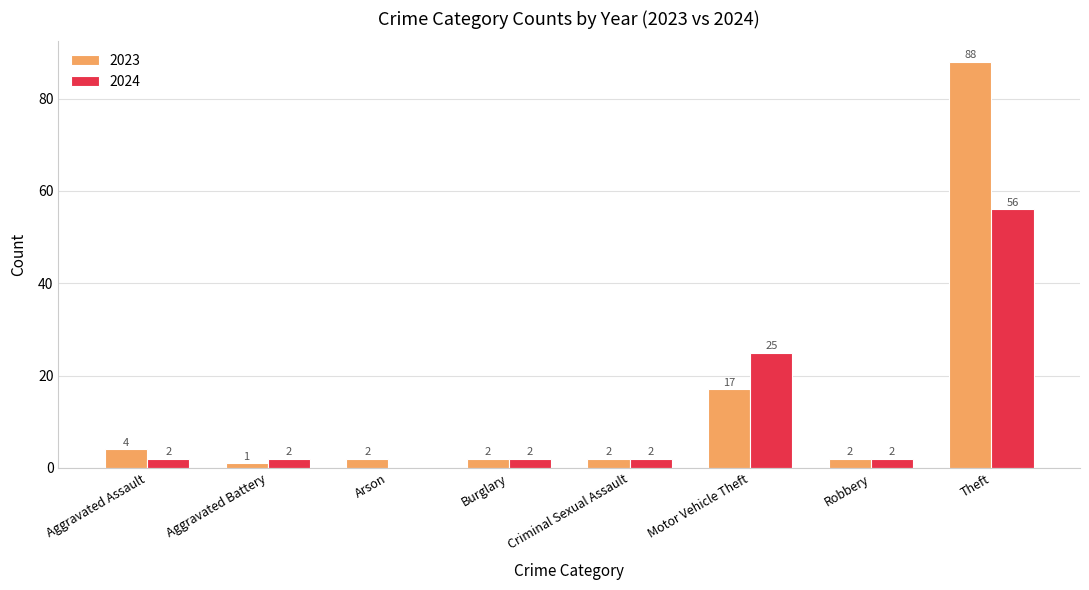

What is the approximate value of 2023 at Theft?

88